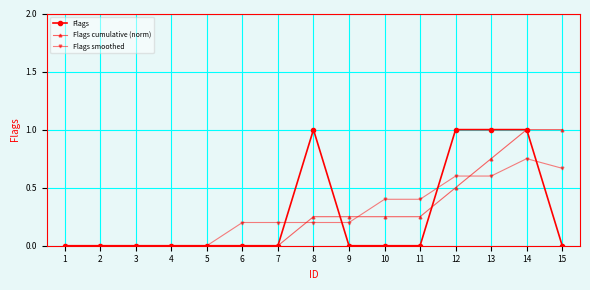

Between 12 and 15, which series saw the biggest shift?

Flags